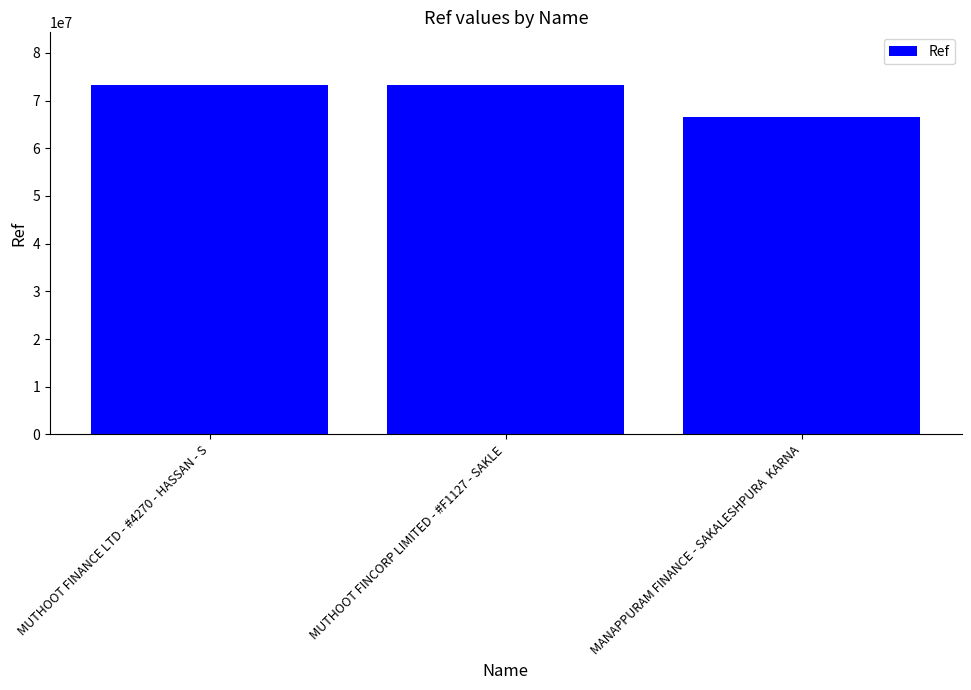

What is the label of the 2nd bar from the left?

MUTHOOT FINCORP LIMITED - #F1127 - SAKLE